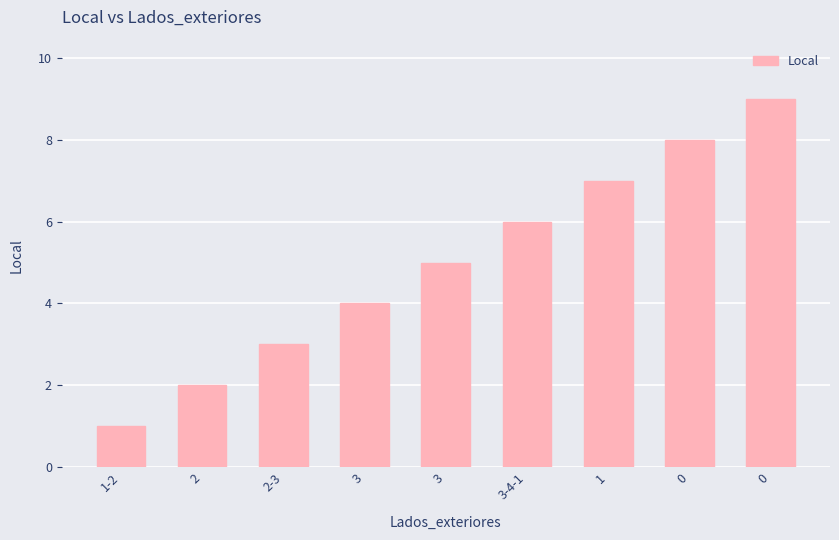

What is the average value?

5